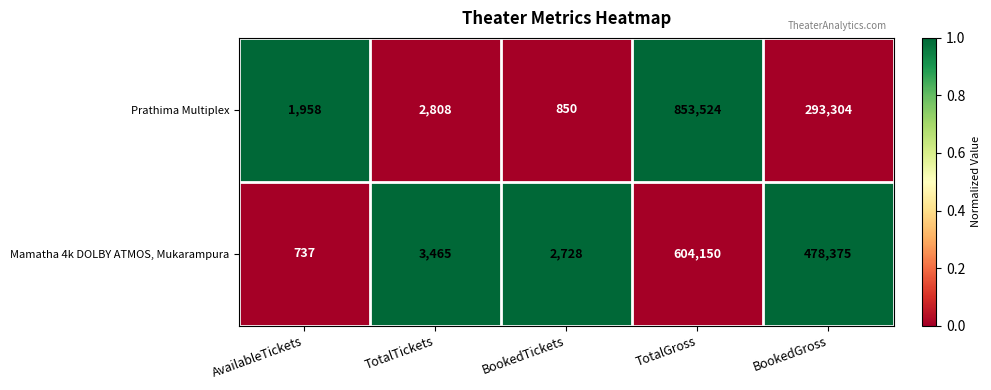

What is the greatest value displayed?

853524